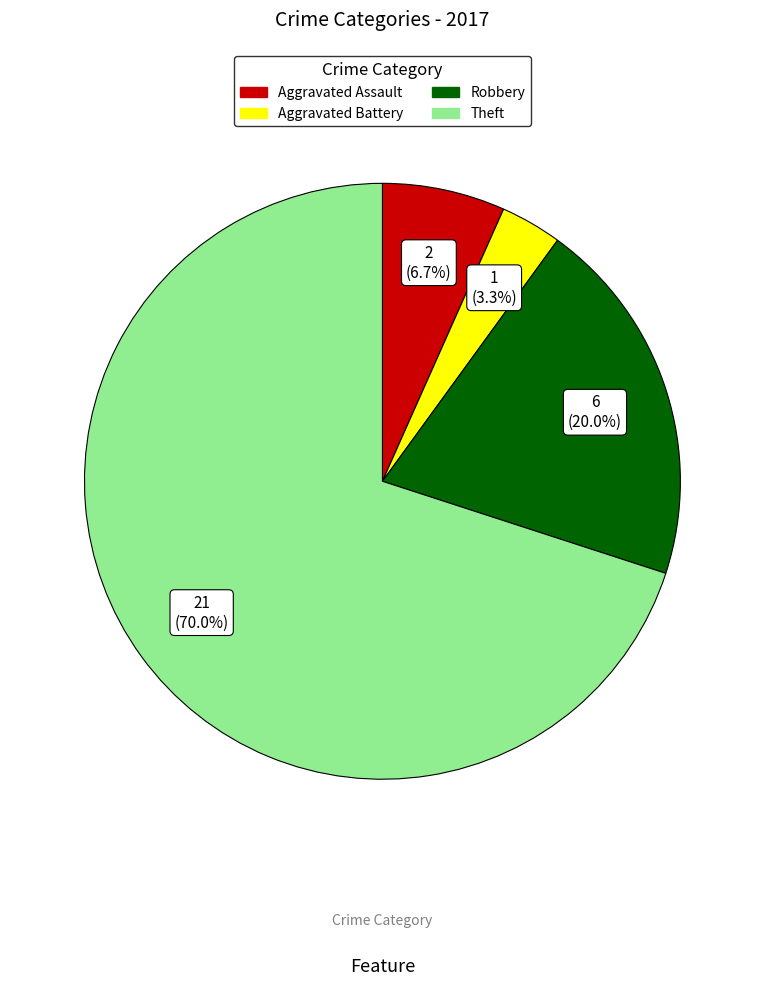

To the nearest percent, what percentage of the pie is Aggravated Battery?

3%